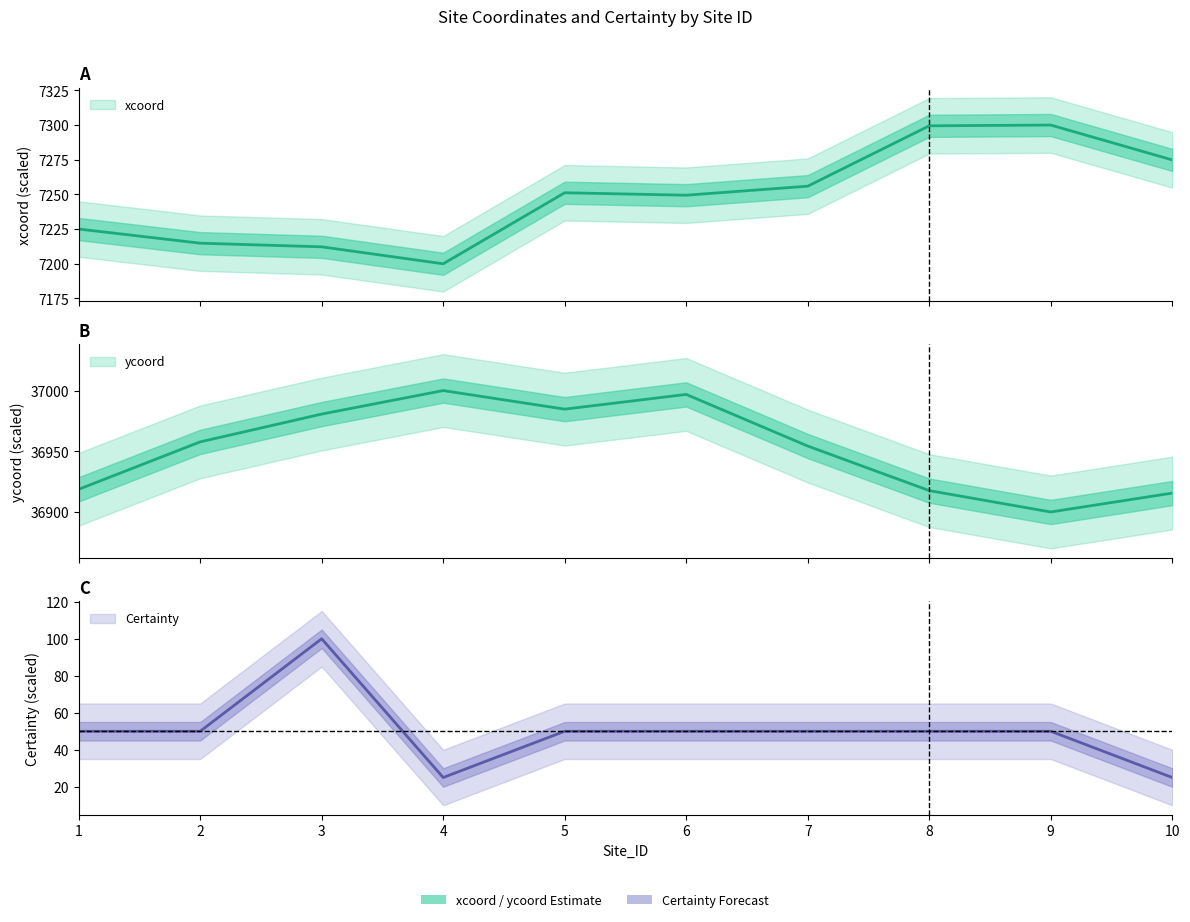

True or false: Certainty and ycoord intersect in this chart.

False